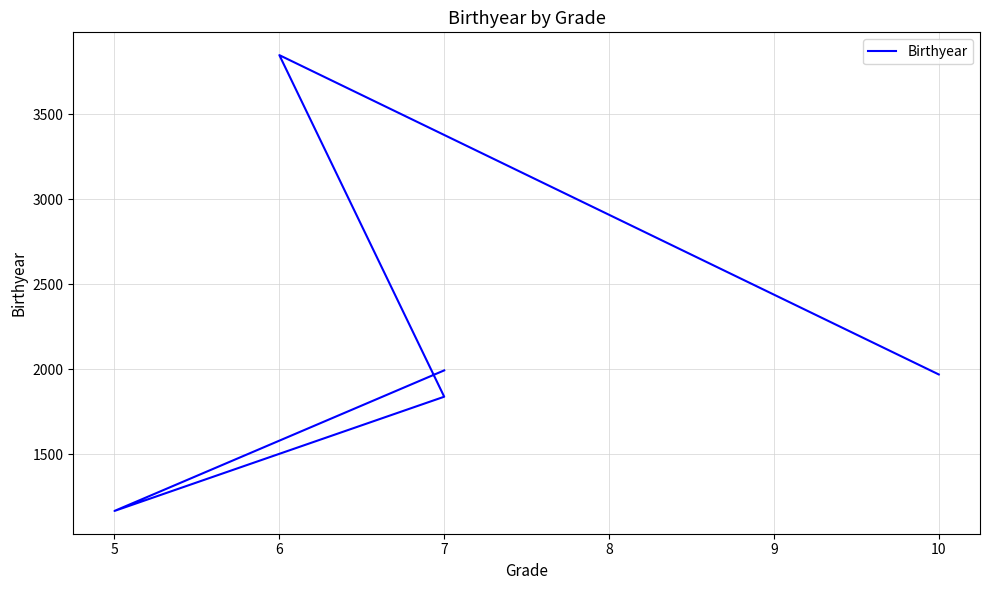

True or false: the data shows 1167 at 5.

True